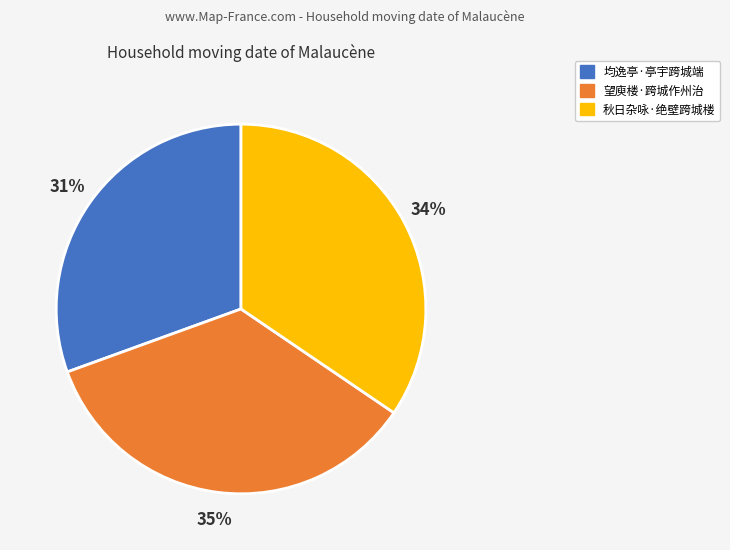

How many slices are in this pie chart?

3